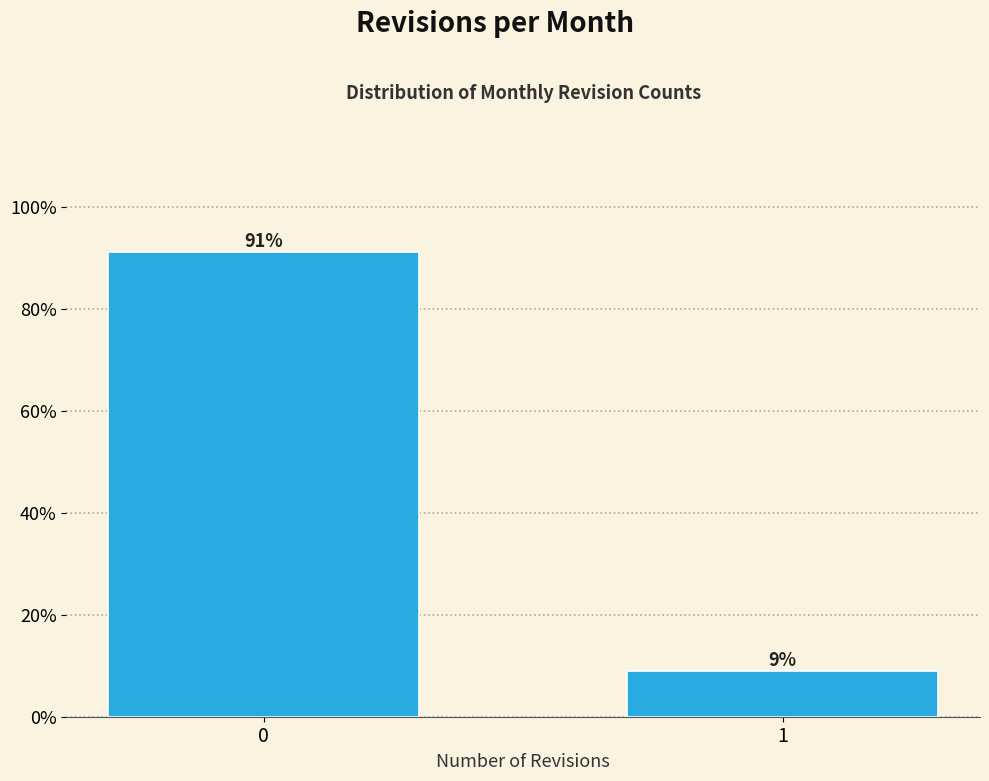

Reading left to right, transcribe all the data shown in this chart.

91.0	9.0